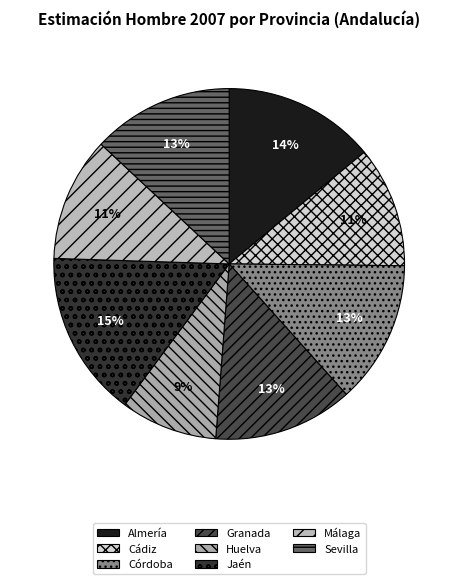

What is the total percentage of Granada and Almería?

26.9%